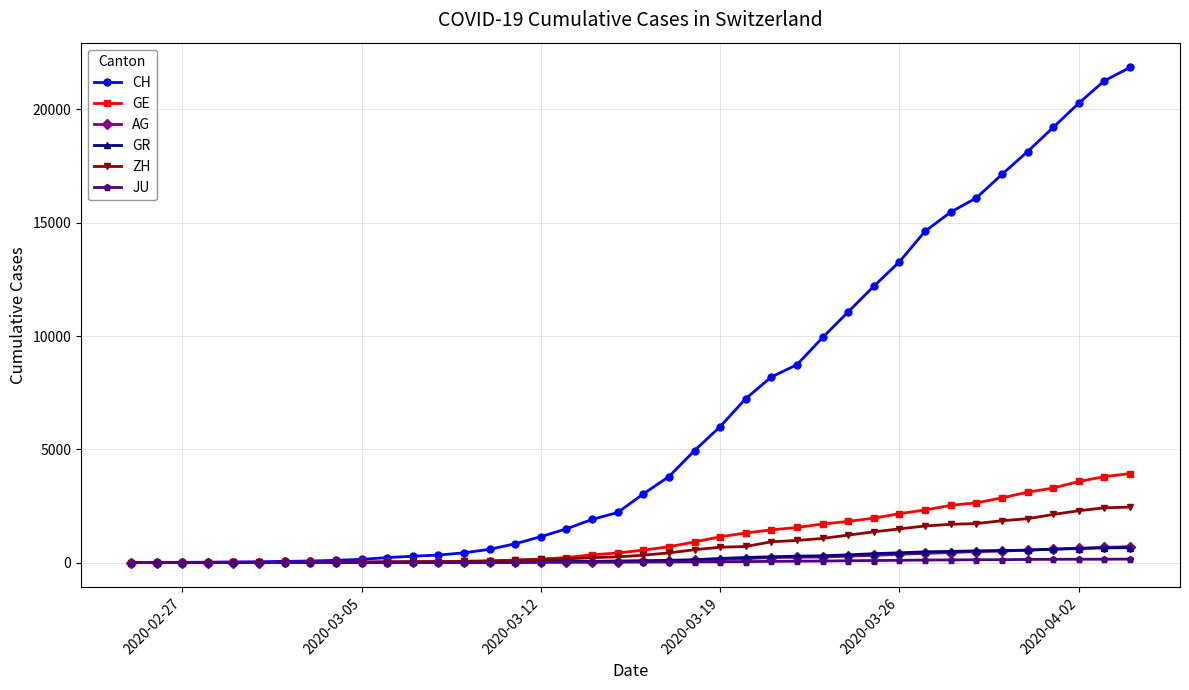

How many lines are shown in the chart?

6